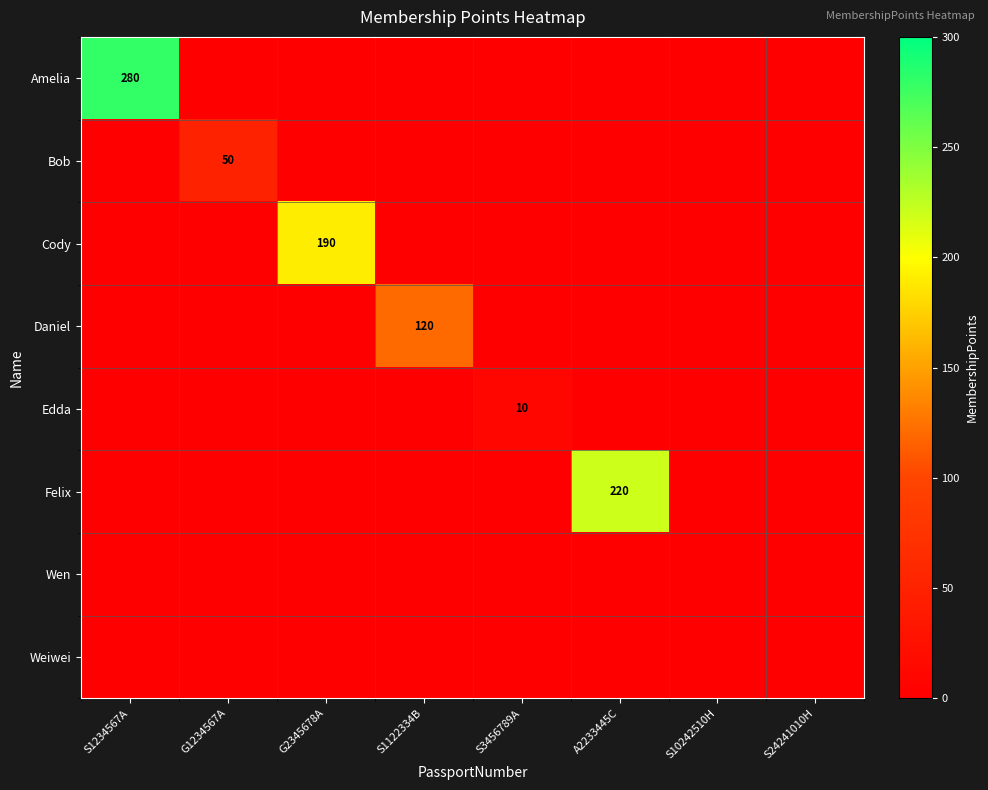

What is the average value of the Daniel series?

15